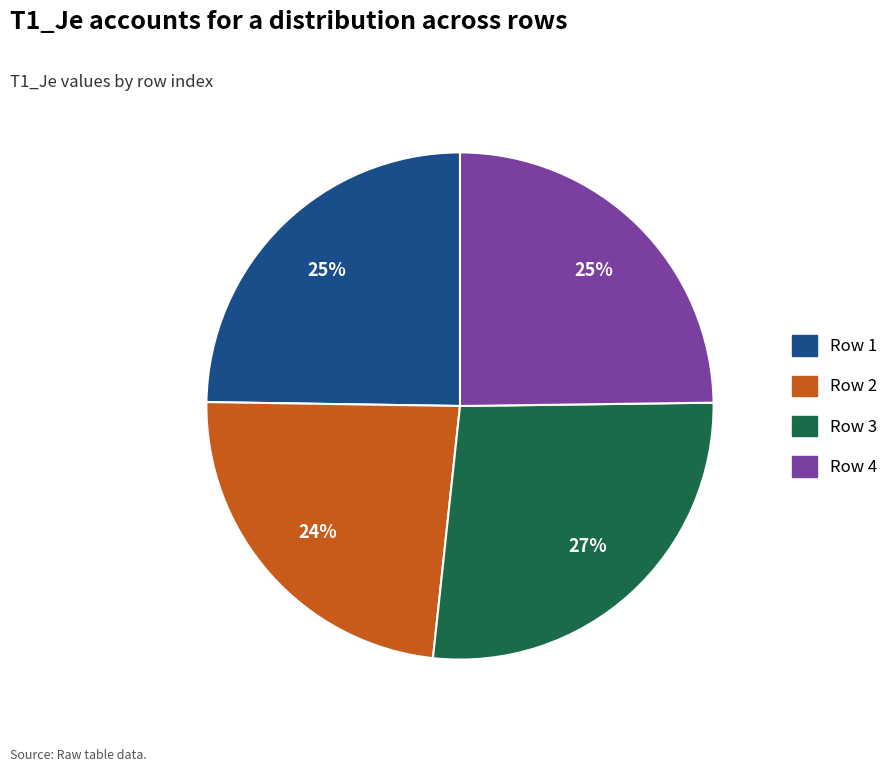

Does any single category account for the majority?

No